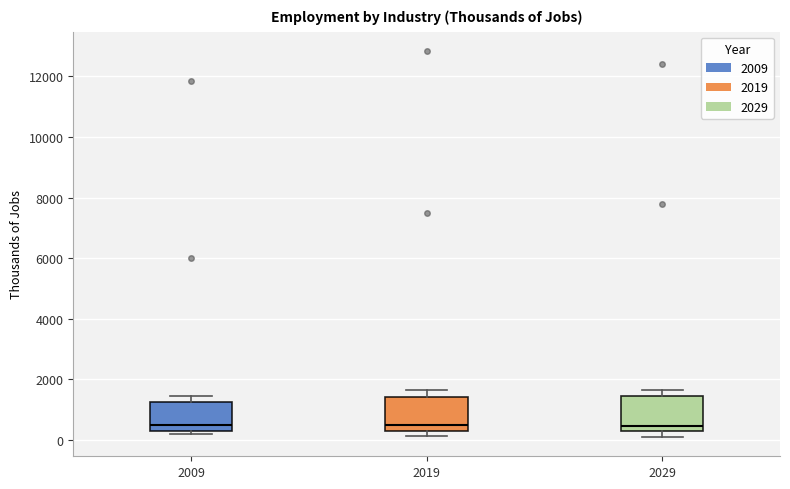

Reading left to right, transcribe this box plot: for each box, give where its median line is, the range the box spans, and where its two whiskers end, as read against the y-axis. The values are not printed on the chart, so give them approximately, as read against the axis.

2009: median 400, box 200 to 1200, whiskers 200 (just below the box's lower edge) to 1400
2019: median 400 (just above the box's lower edge), box 400 to 1400, whiskers 200 to 1600
2029: median 400 (just above the box's lower edge), box 400 to 1400, whiskers 0 to 1600